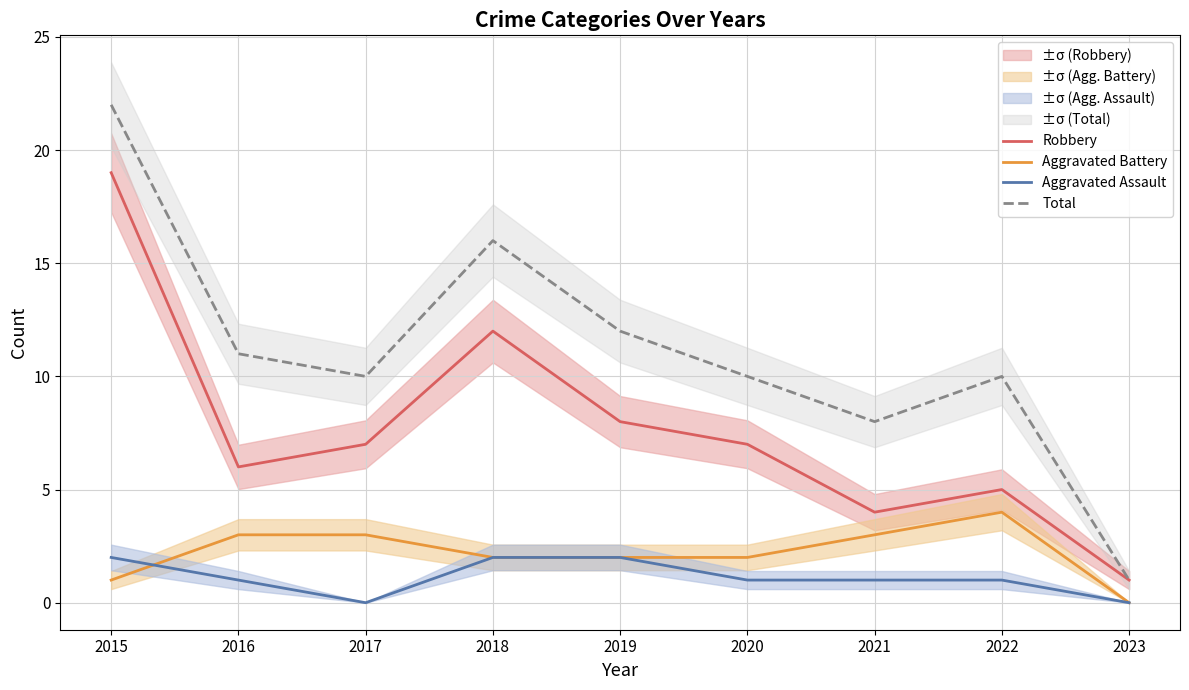

Count the number of categories in the chart.

9